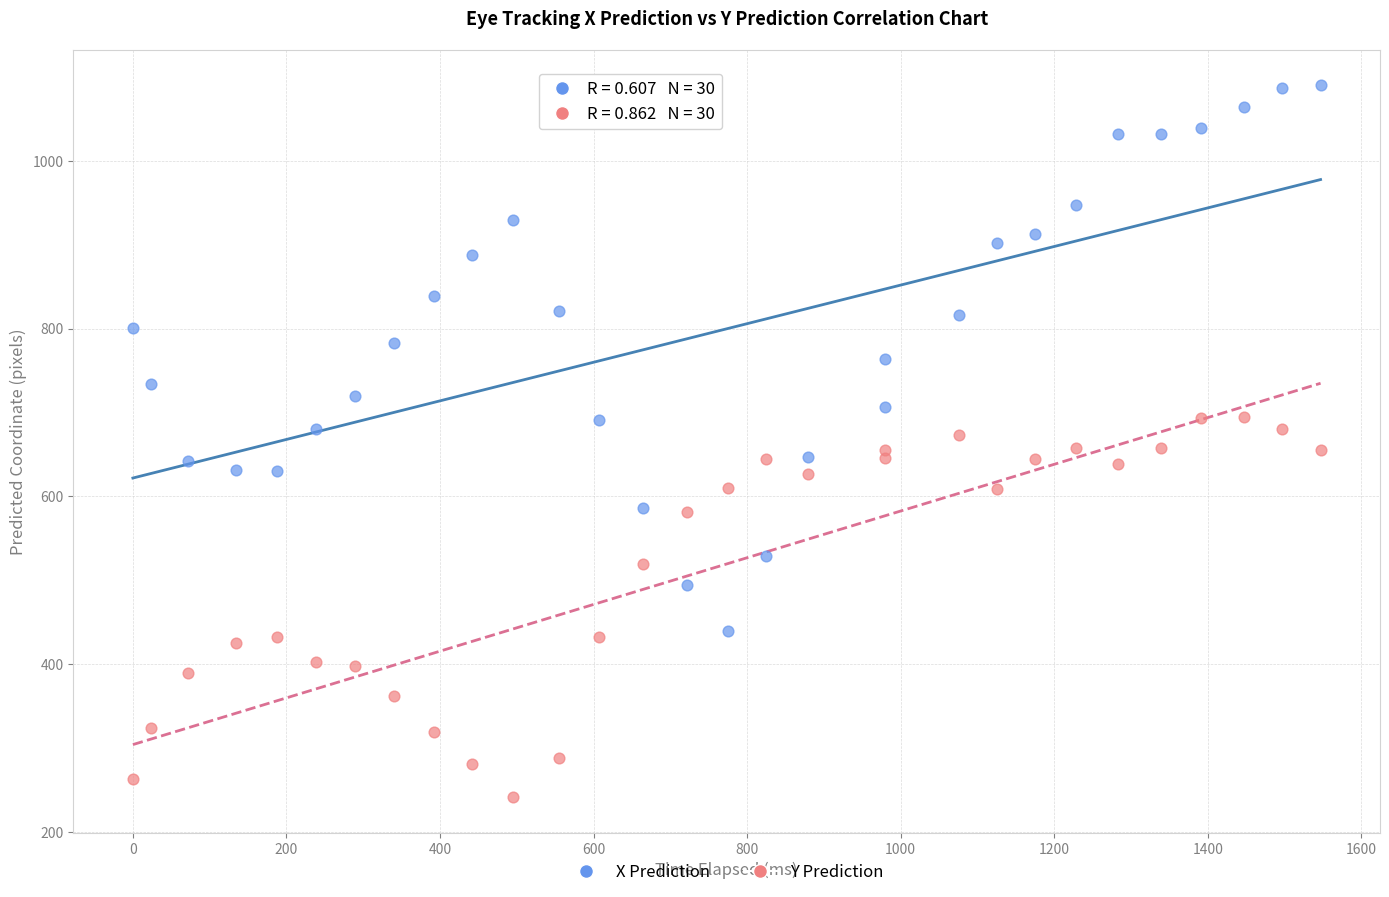

Across all data points, what is the range of X values (max minus min)?

1546.9